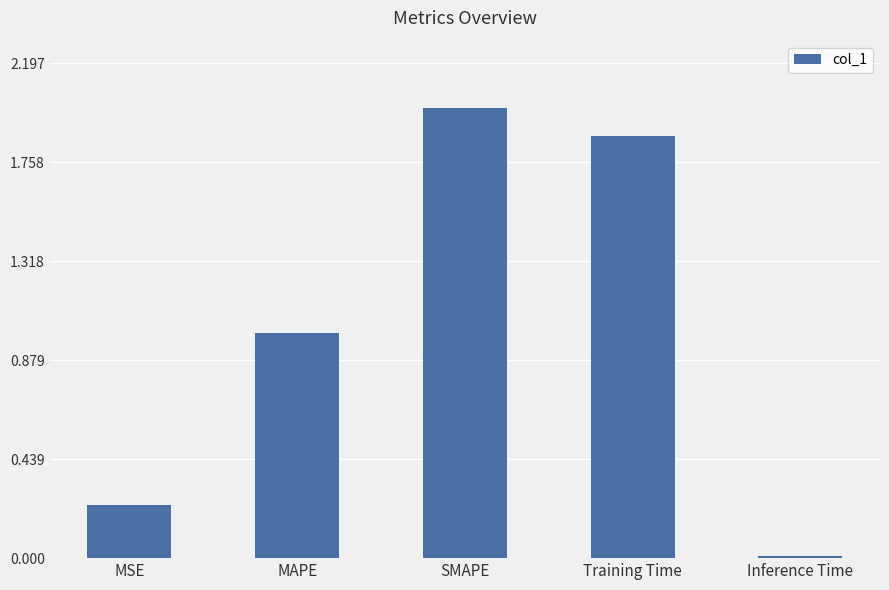

What is the label of the 4th bar from the right?

MAPE